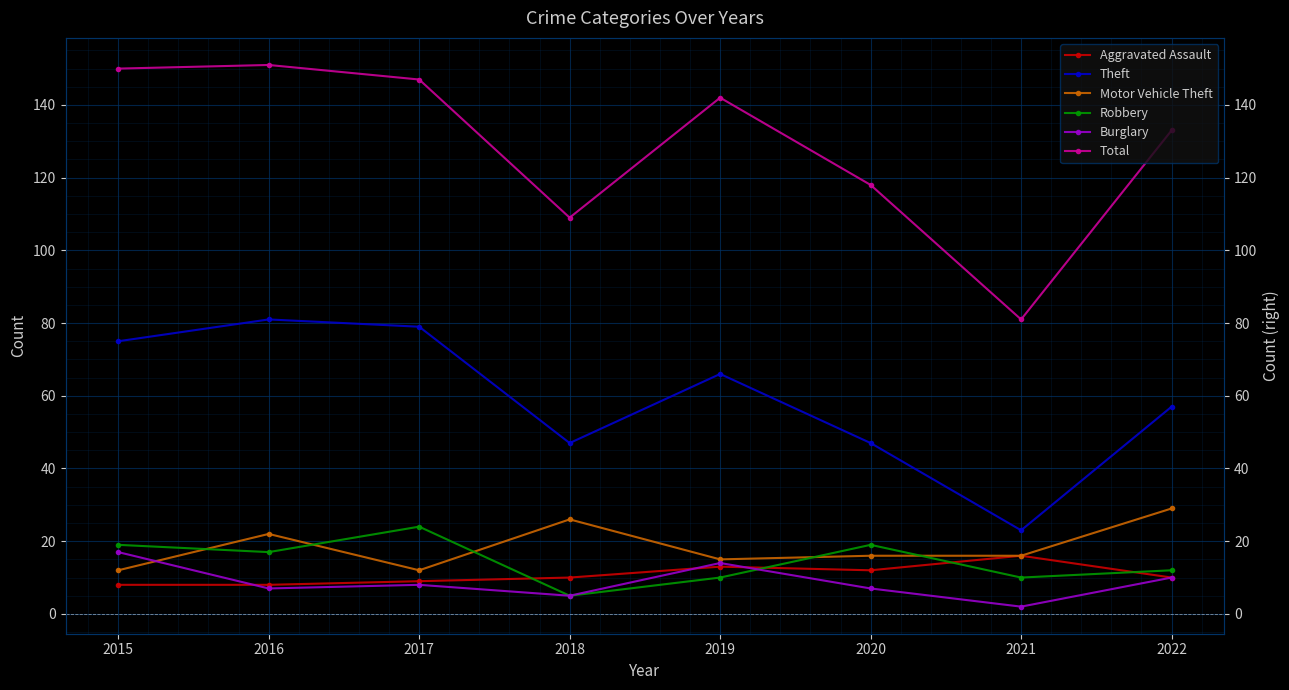

At which category does Aggravated Assault reach its first local valley?

2020